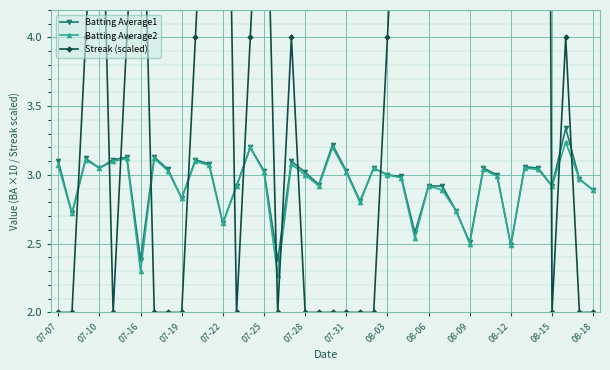

What is the lowest value of the Batting Average1 series?

2.4